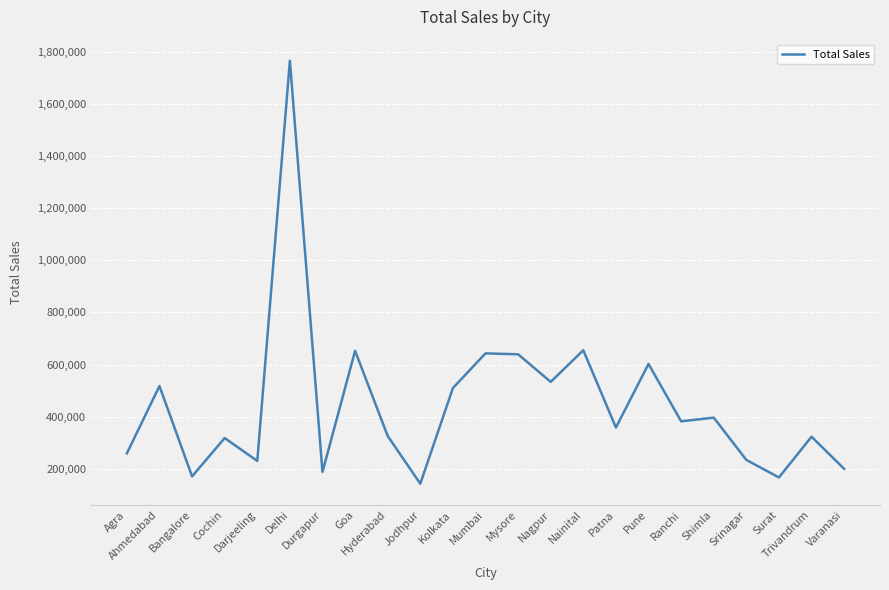

Does the chart display data point markers on the line(s)?

No